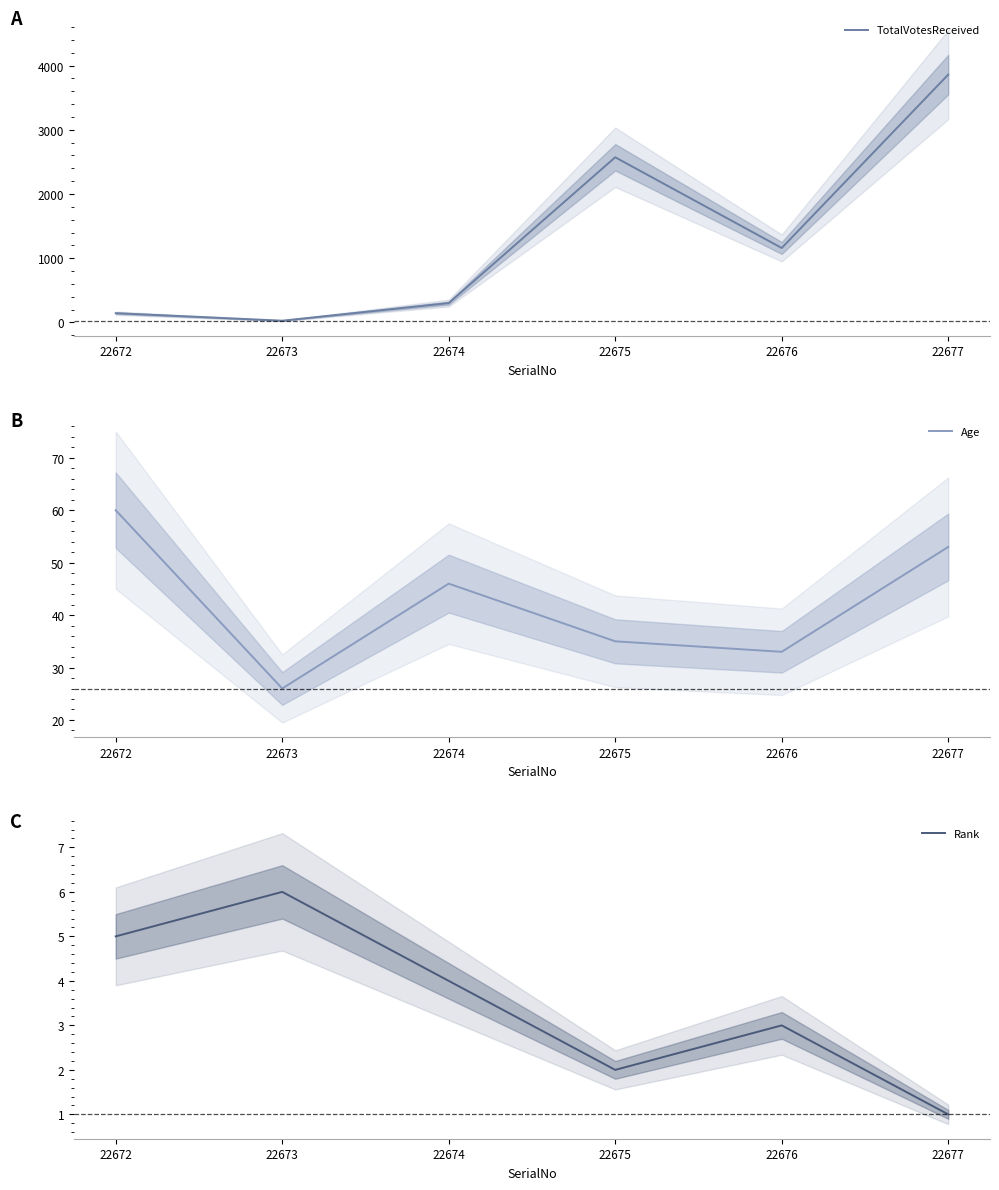

What is the maximum value shown in the chart?

3859